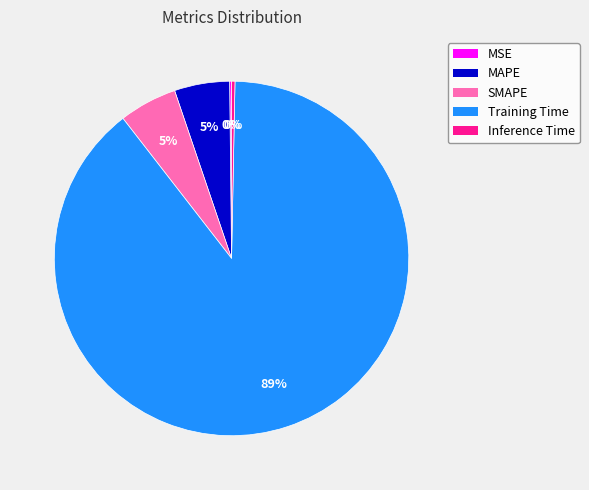

To the nearest percent, what portion does MAPE represent?

5%